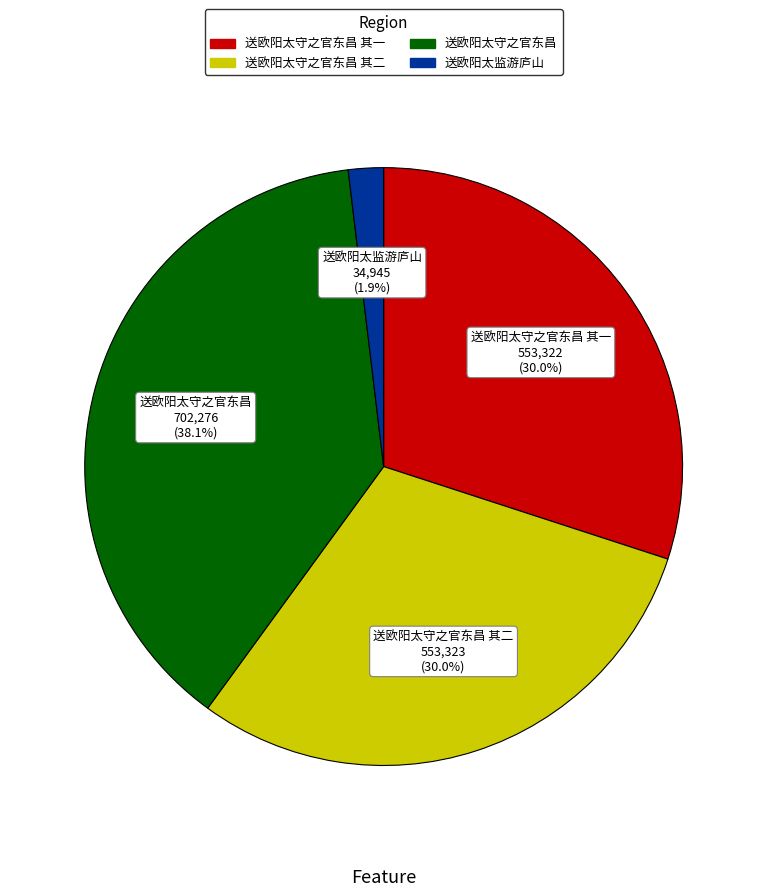

Is there a majority slice in this chart?

No